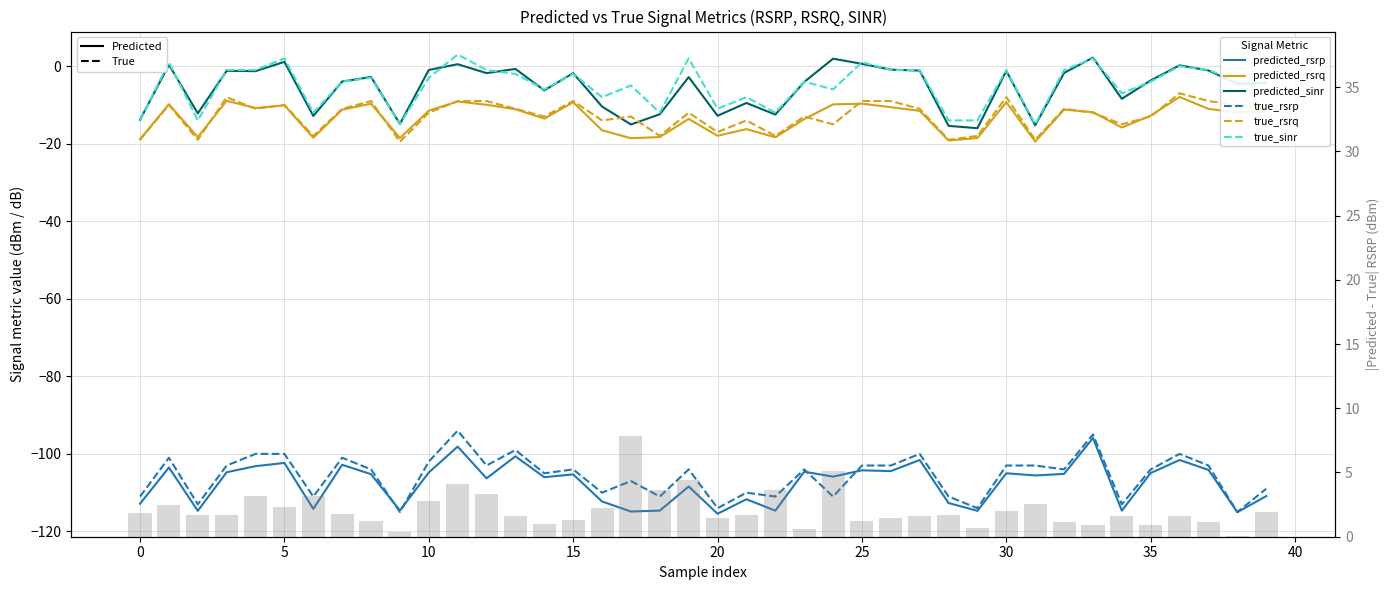

At which category is the sum across all series the highest?

11